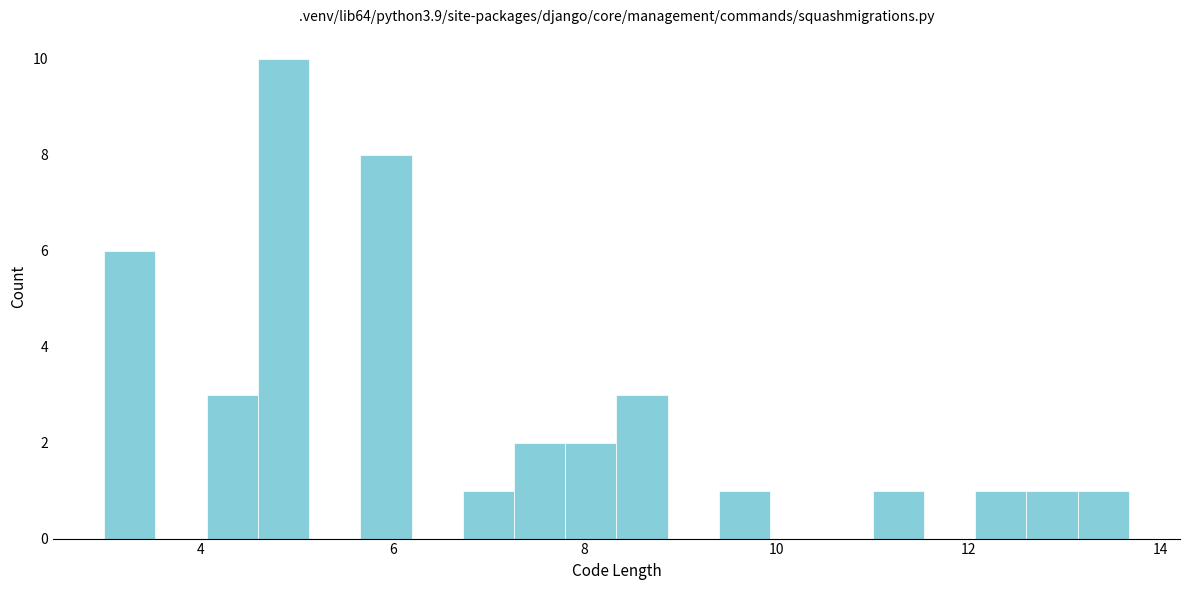

Around what value on the x-axis is the tallest bar? Give the approximate position of its centre, as read against the axis.

4.8